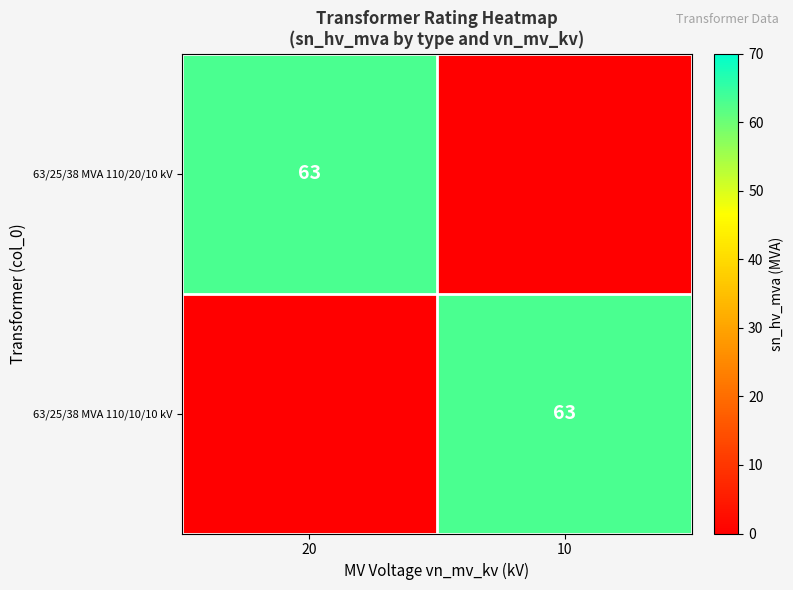

Is it true that 63/25/38 MVA 110/20/10 kV equals 63 at 20?

True